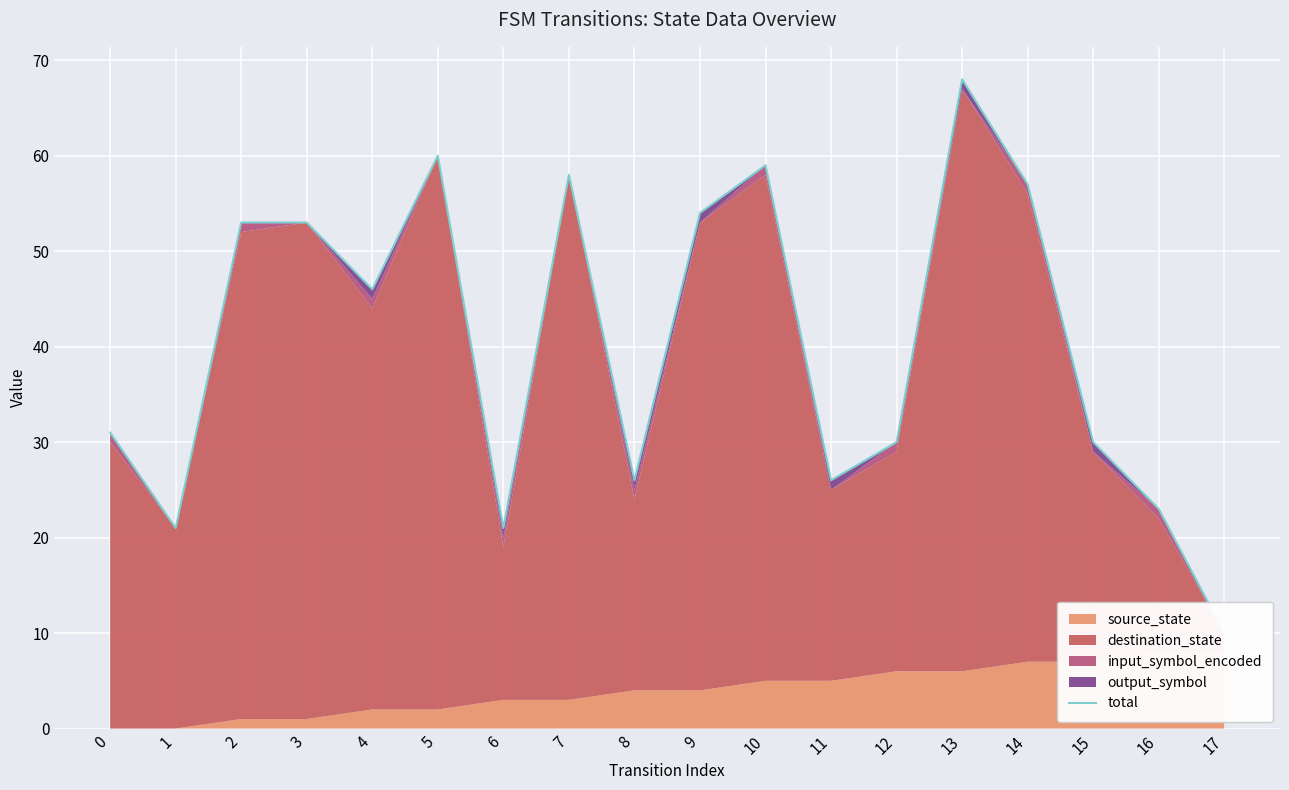

Reading left to right, transcribe all the data shown in this chart.

0=31	1=21	2=53	3=53	4=46	5=60	6=21	7=58	8=26	9=54	10=59	11=26	12=30	13=68	14=57	15=30	16=23	17=10